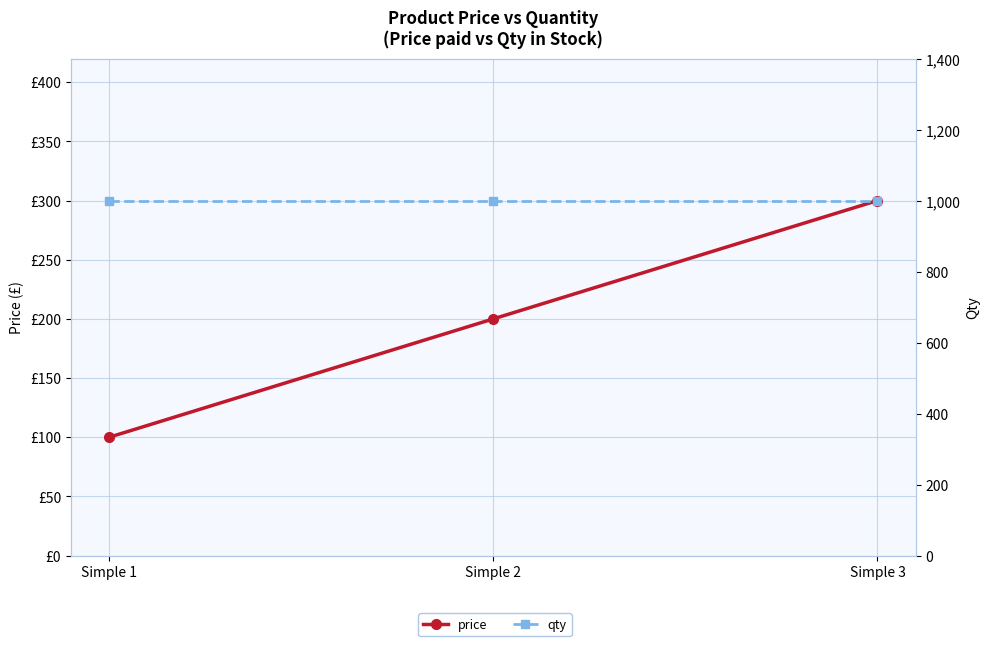

Does the chart have visible grid lines?

Yes